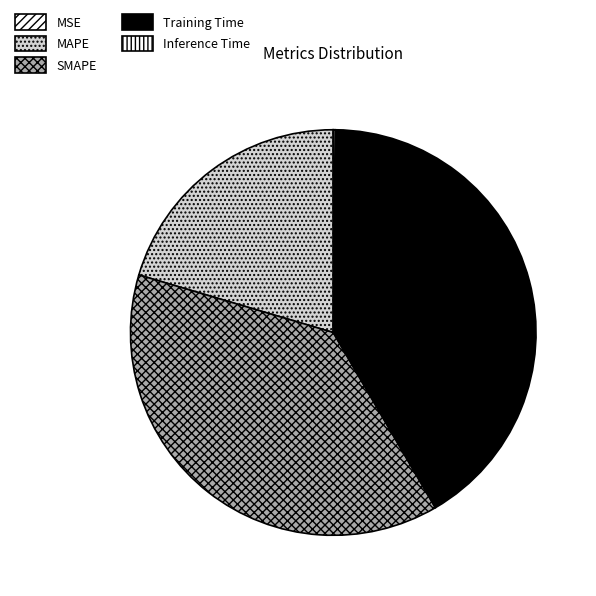

What is the total percentage of Inference Time and MSE?

0.2%